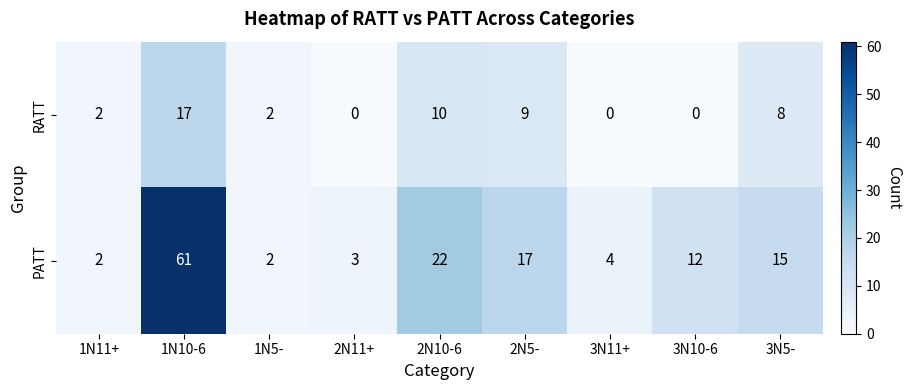

Rank the series by their maximum value, from highest to lowest.

PATT, RATT